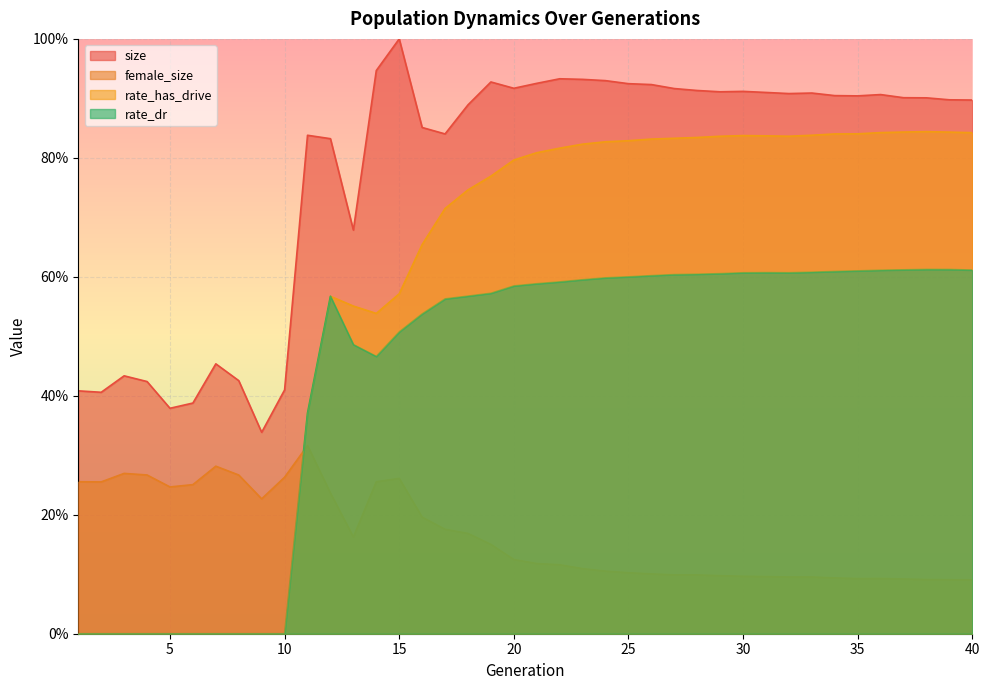

What are all the series names shown in the legend?

size, female_size, rate_has_drive, rate_dr